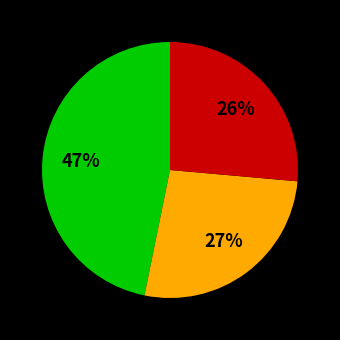

Is there any slice that represents more than half of the pie?

No